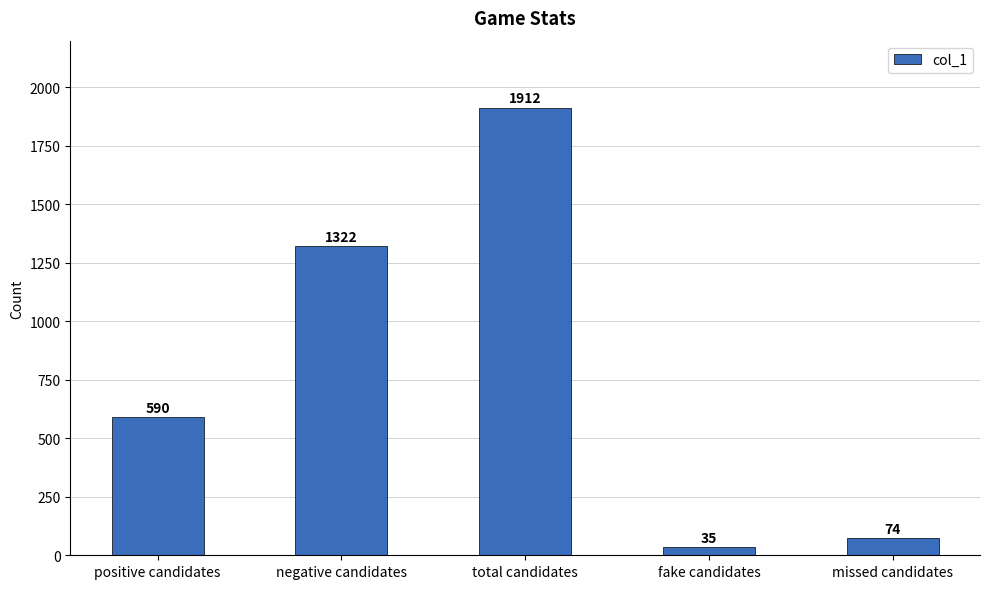

How many data points does each series have?

5